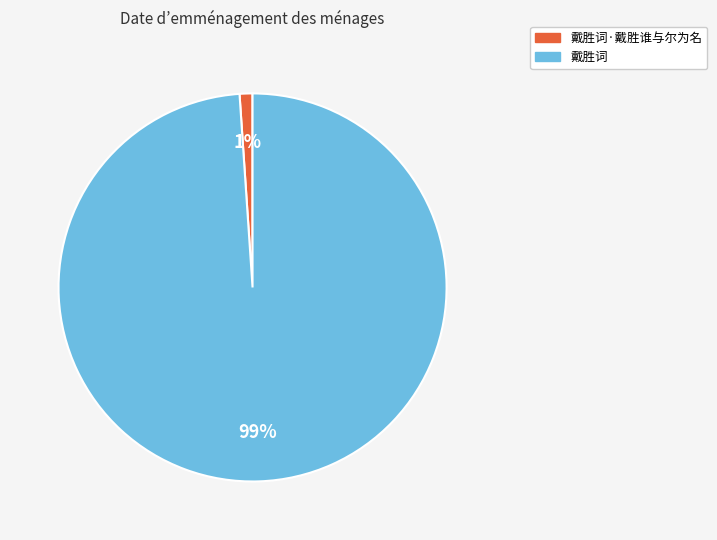

Does any single category account for the majority?

Yes